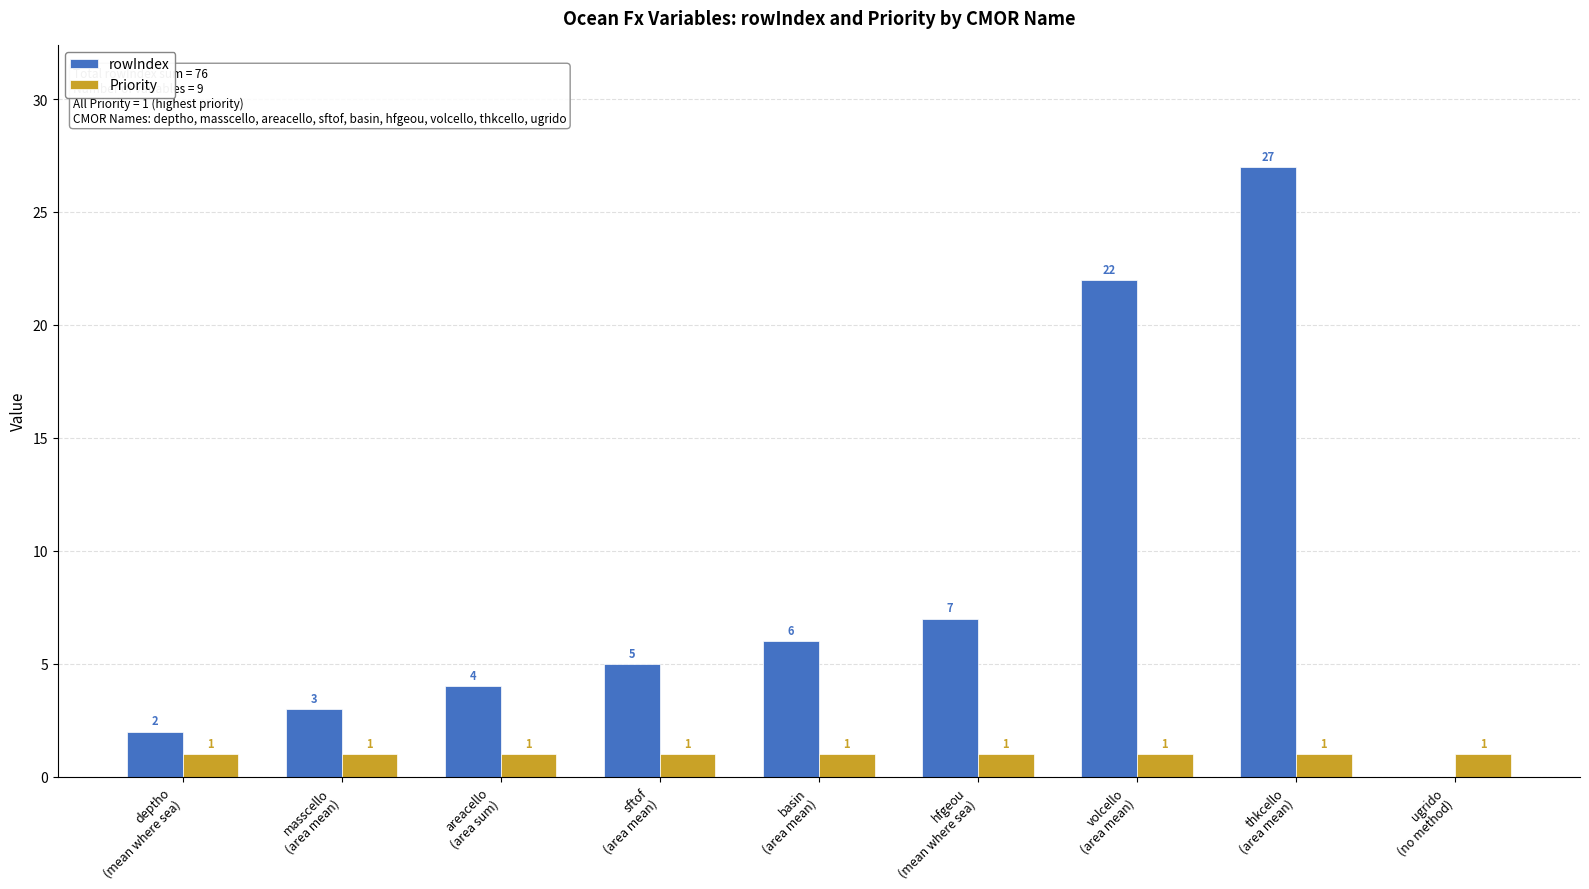

Are the bars horizontal?

No